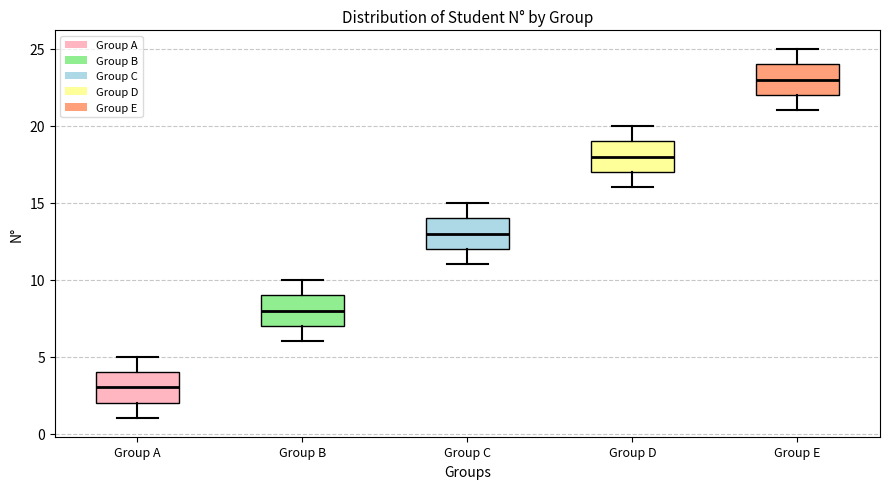

Where does the upper whisker of the box for Group B end on the y-axis? The values are not printed on the chart, so give them approximately, as read against the axis.

10